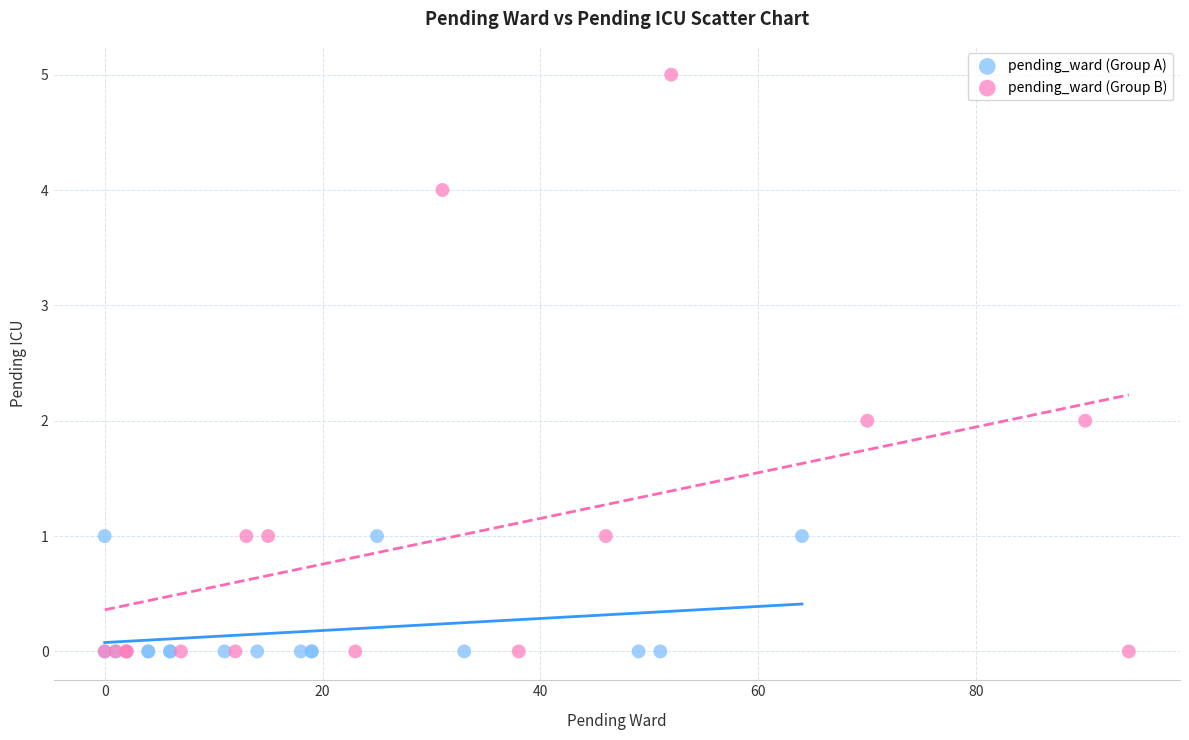

Which series contains the highest Y value?

pending_ward (Group B)